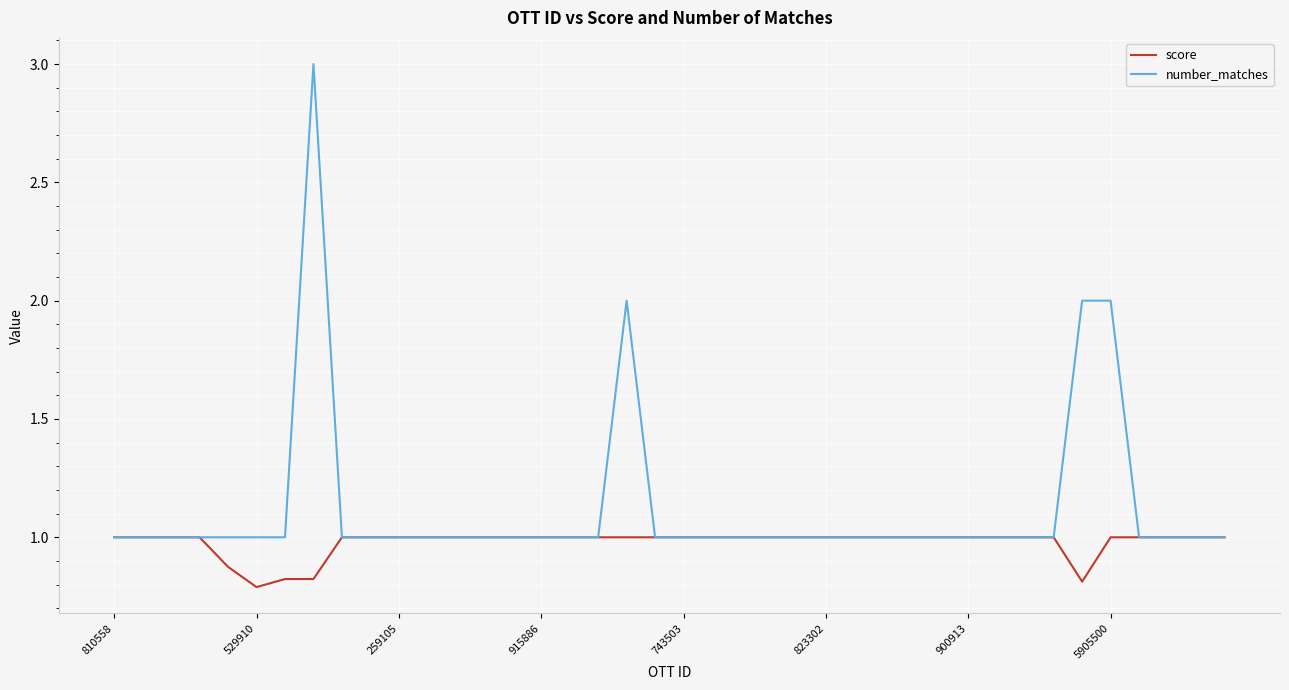

What is the greatest value displayed?

3.0